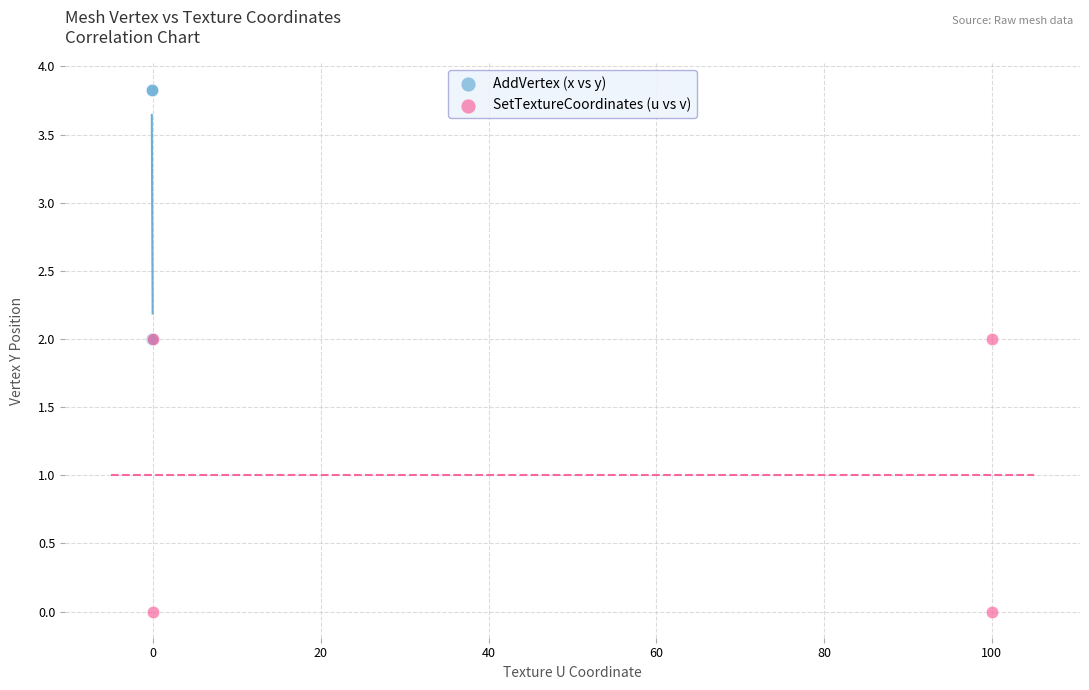

Which series has the widest spread of Y values?

SetTextureCoordinates (u vs v)